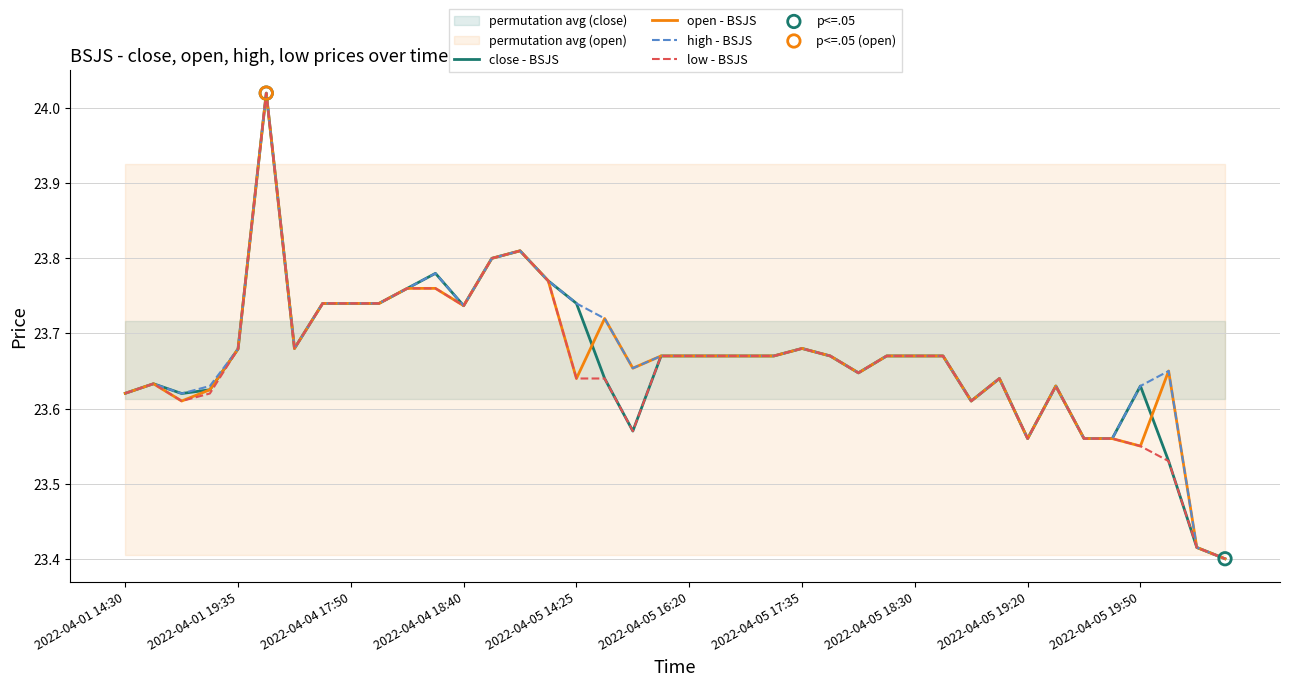

What is the total value across all series at 13?

95.2